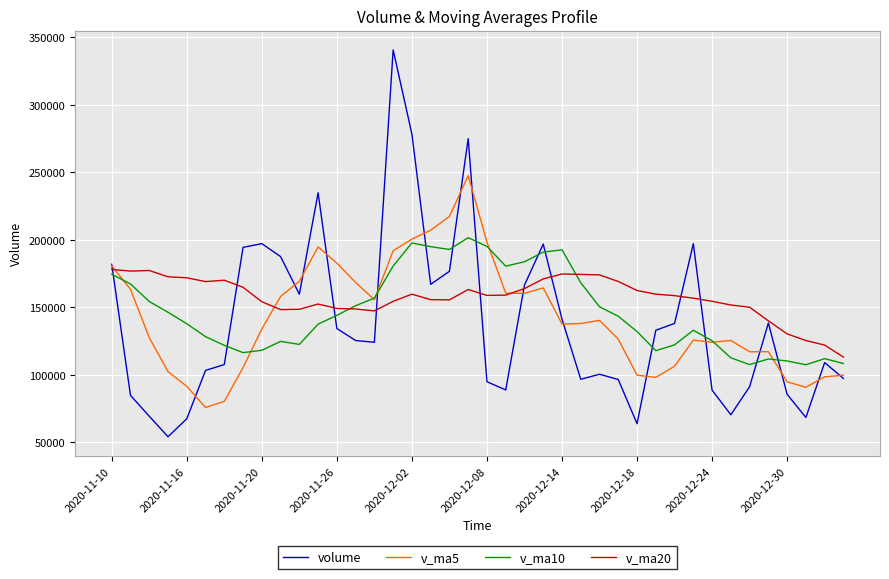

List the series in order of their peak value, lowest first.

v_ma20, v_ma10, v_ma5, volume